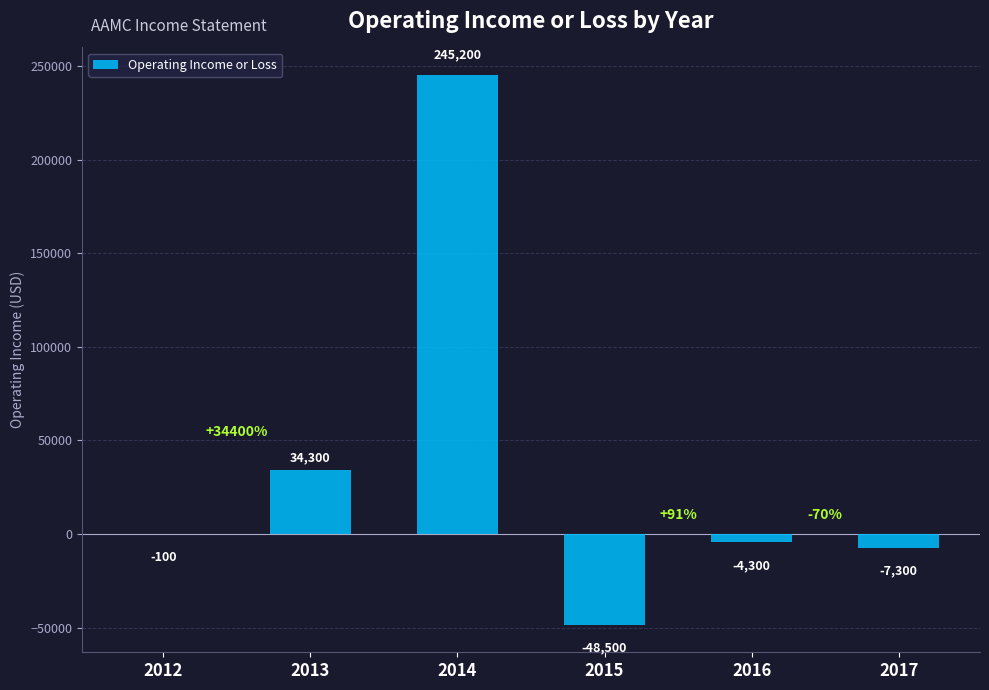

At which label does the data first exceed -100?

2013